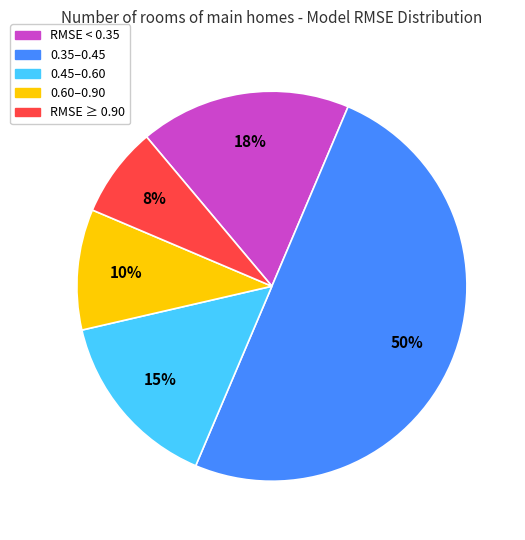

Do RMSE < 0.35 and 0.45–0.60 together represent more than half of the pie?

No